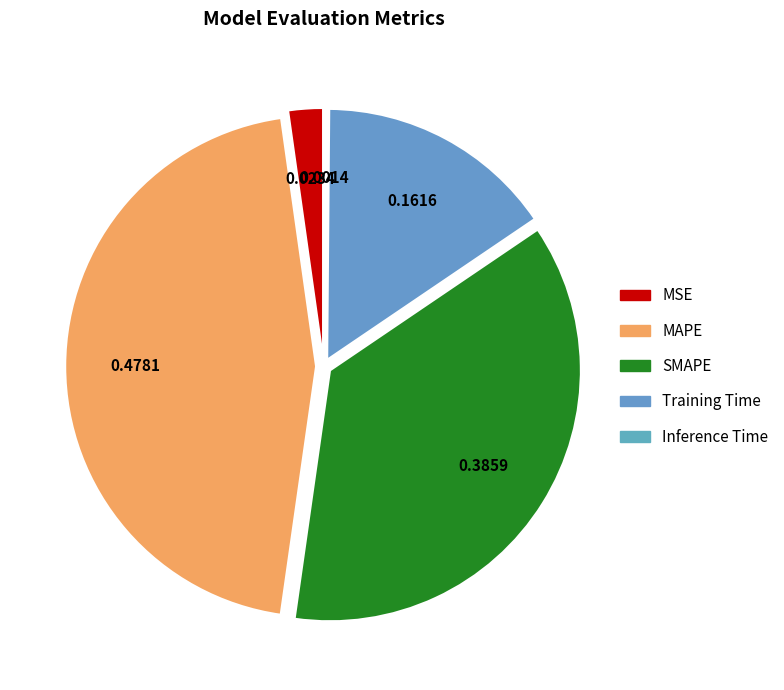

What is the change in value from MSE to Training Time?

+0.1